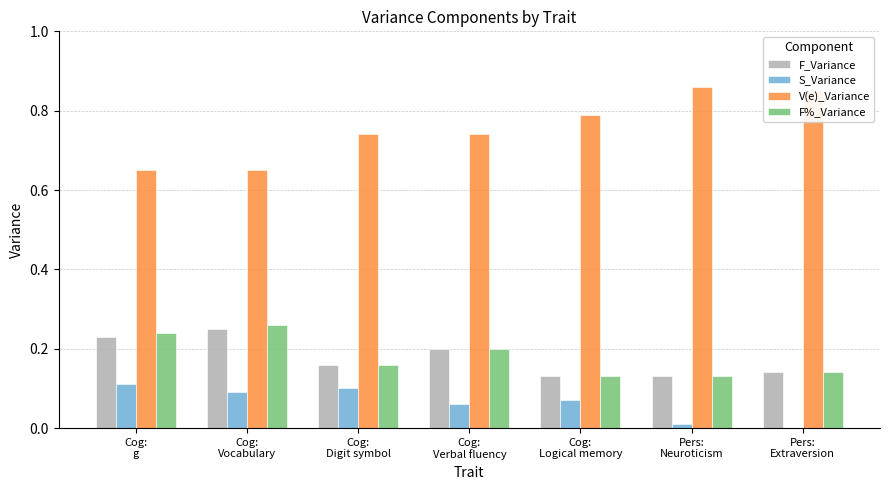

Are the bars horizontal?

No